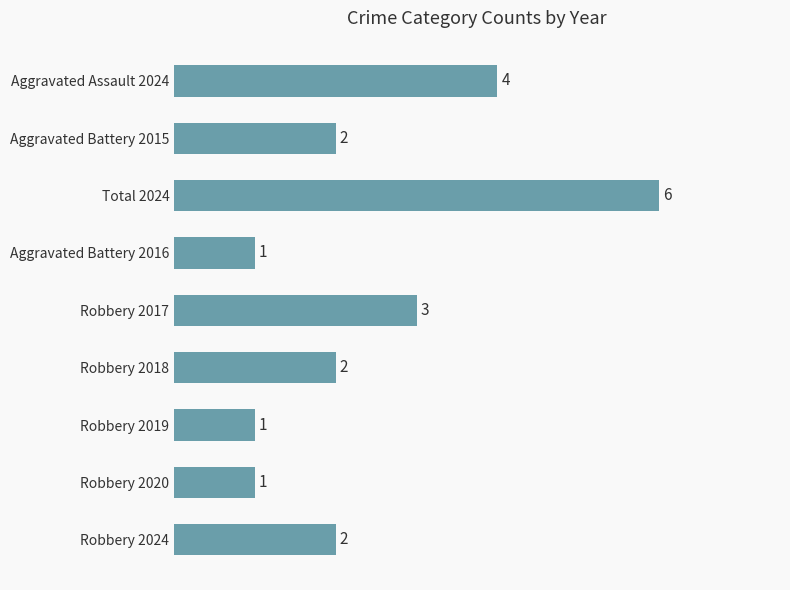

How many bars are there in total?

9